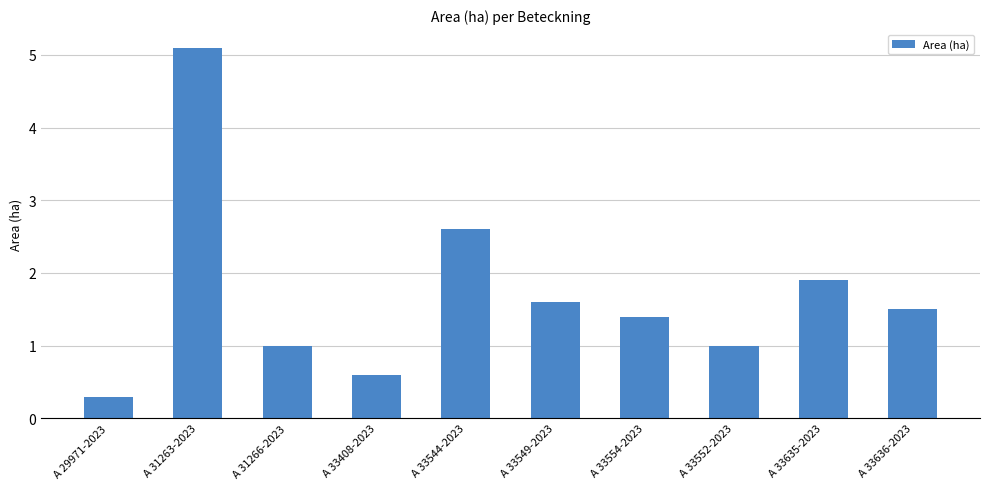

Approximately how many times larger is the value at A 31263-2023 compared to A 33544-2023?

2.0